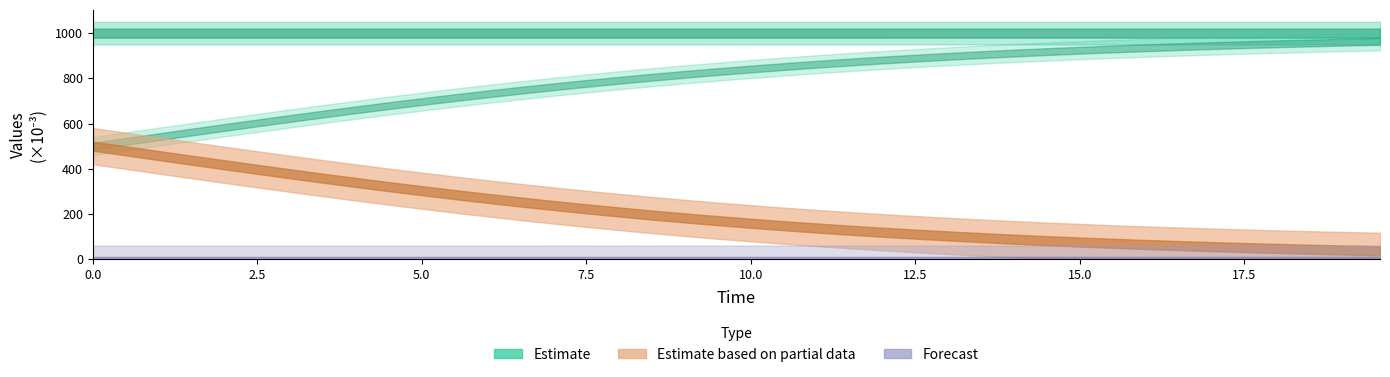

What is the sum of all values?

5.6